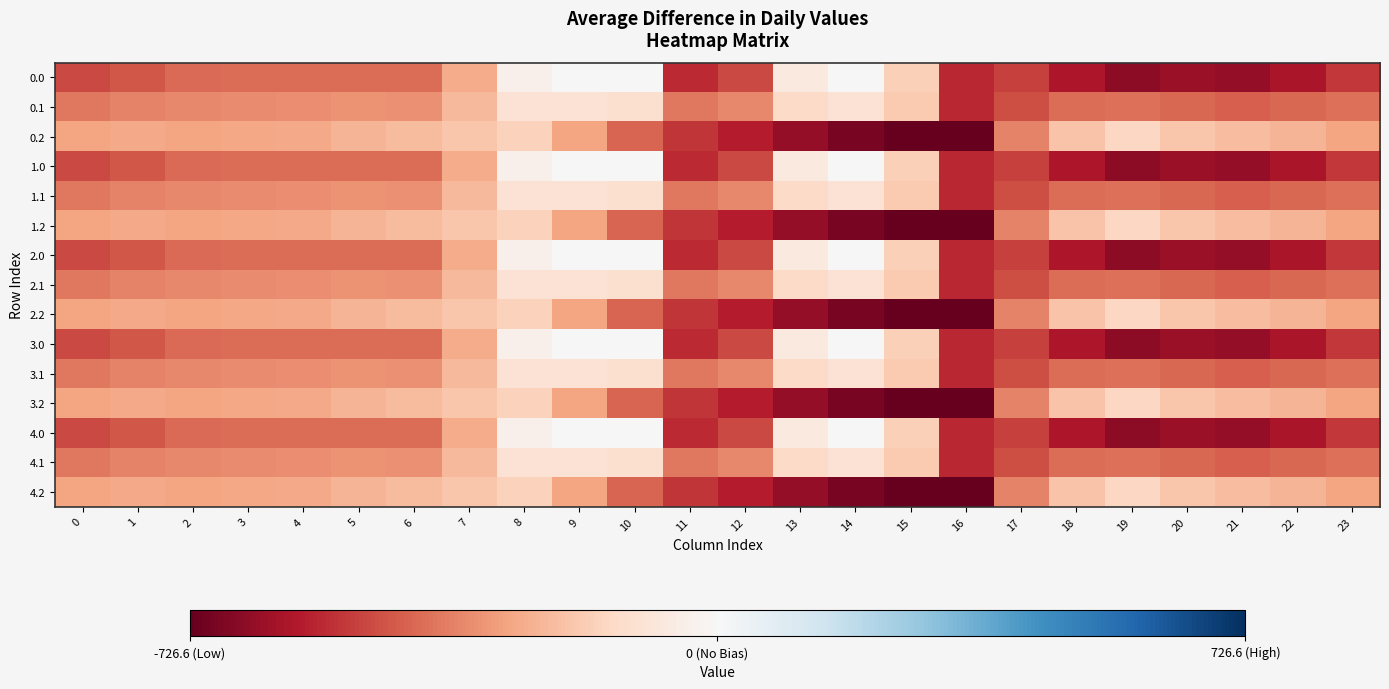

List the series in order of their peak value, highest first.

0.0, 1.0, 2.0, 3.0, 4.0, 0.1, 1.1, 2.1, 3.1, 4.1, 0.2, 1.2, 2.2, 3.2, 4.2